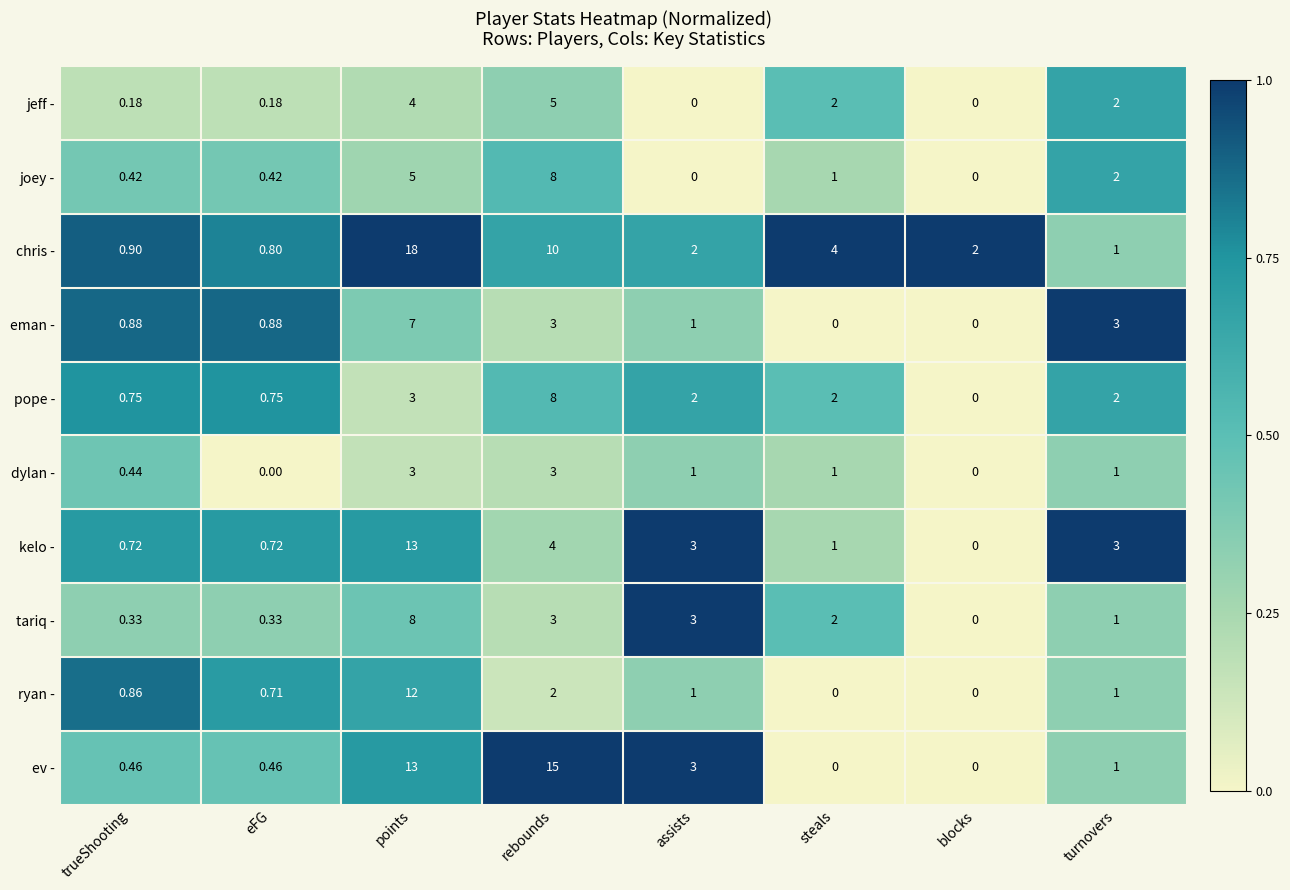

Where is ev - nearest to the value 7?

assists